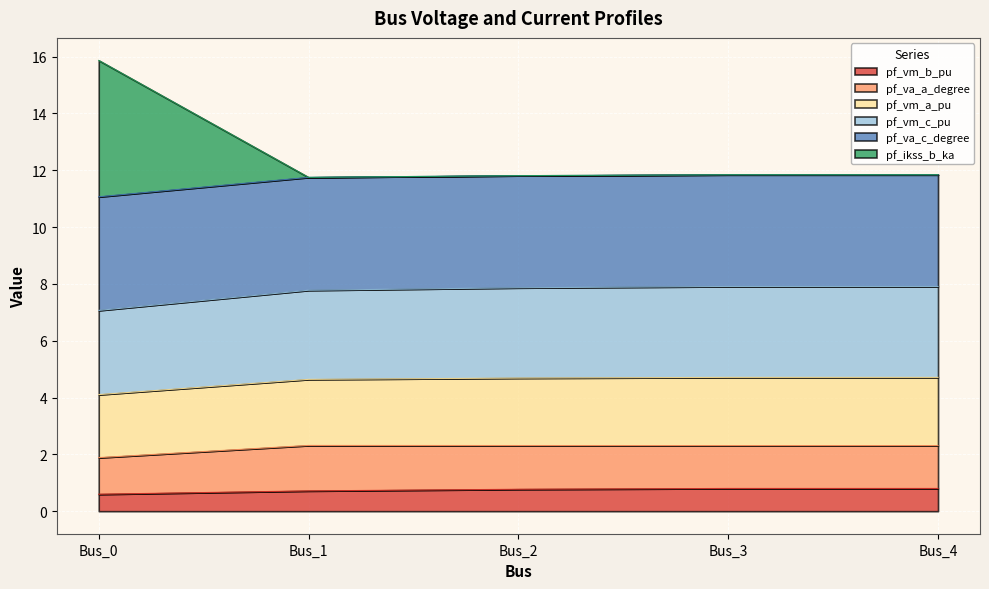

What is the total value across all series at Bus_4?

11.8